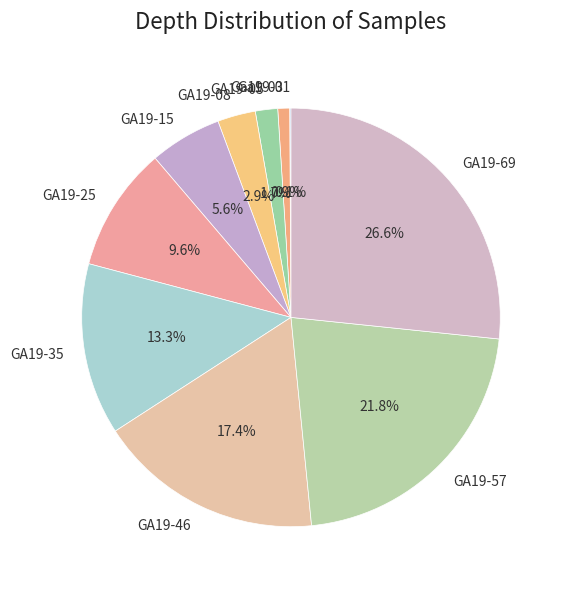

Is there any slice that represents more than half of the pie?

No